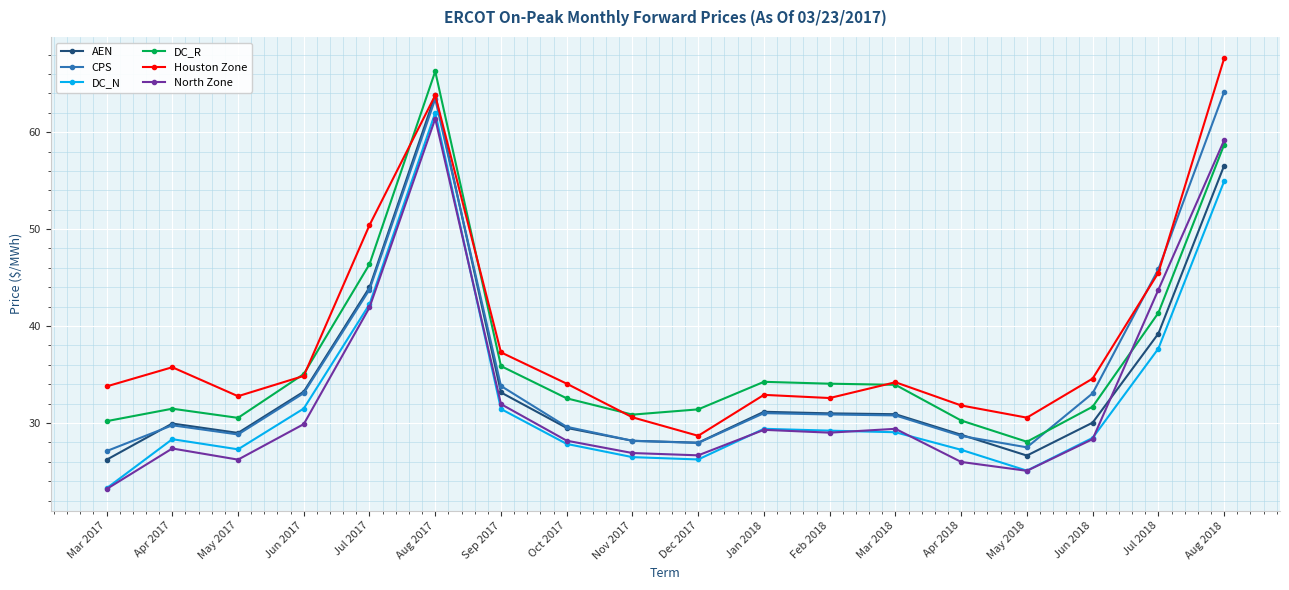

In DC_R, how many points are higher than both neighbors (excluding endpoints)?

3